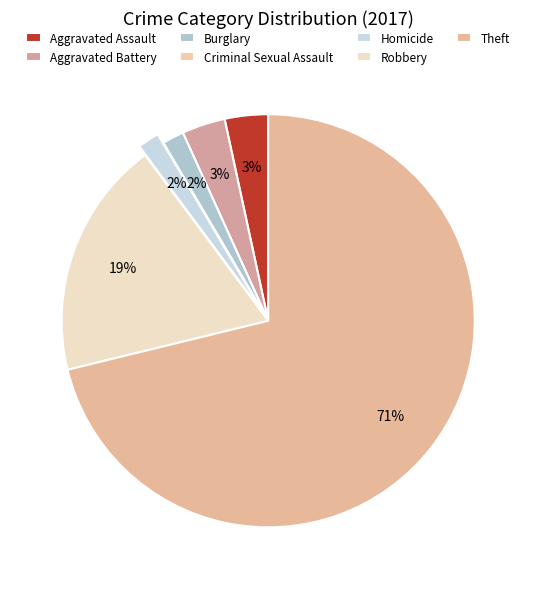

To the nearest percent, what is the difference between the Burglary and Aggravated Assault slice percentages?

2%